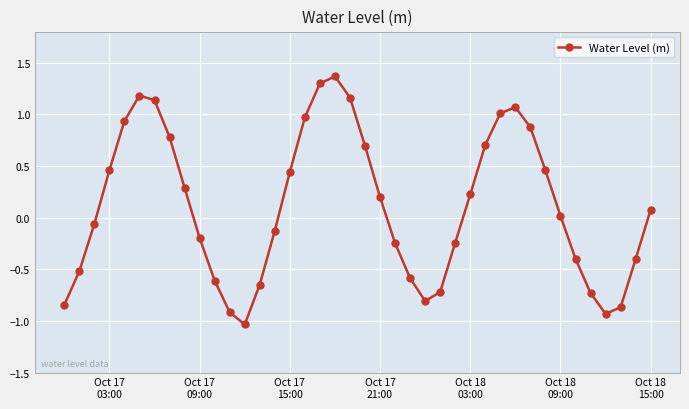

What is the value of the 28th point from the left?

0.2